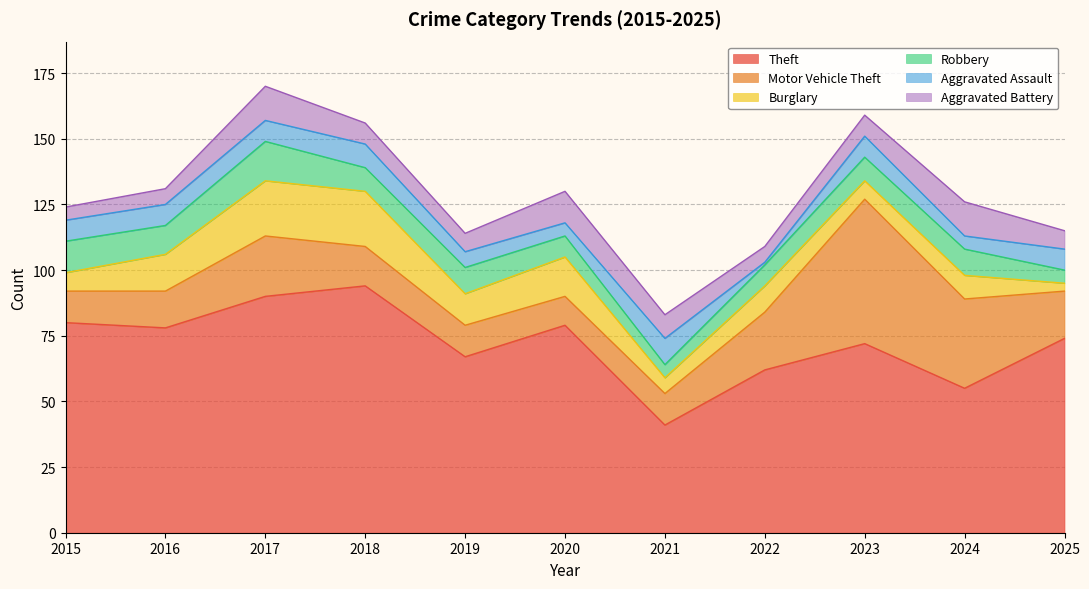

What is the difference between the maximum and minimum values in the Burglary series?

18